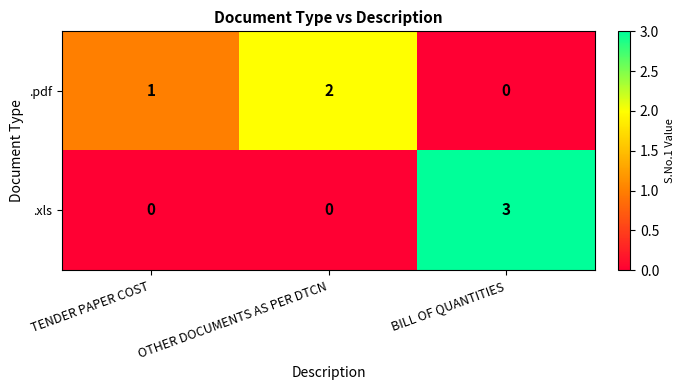

Which category has the highest value in the .pdf series?

OTHER DOCUMENTS AS PER DTCN